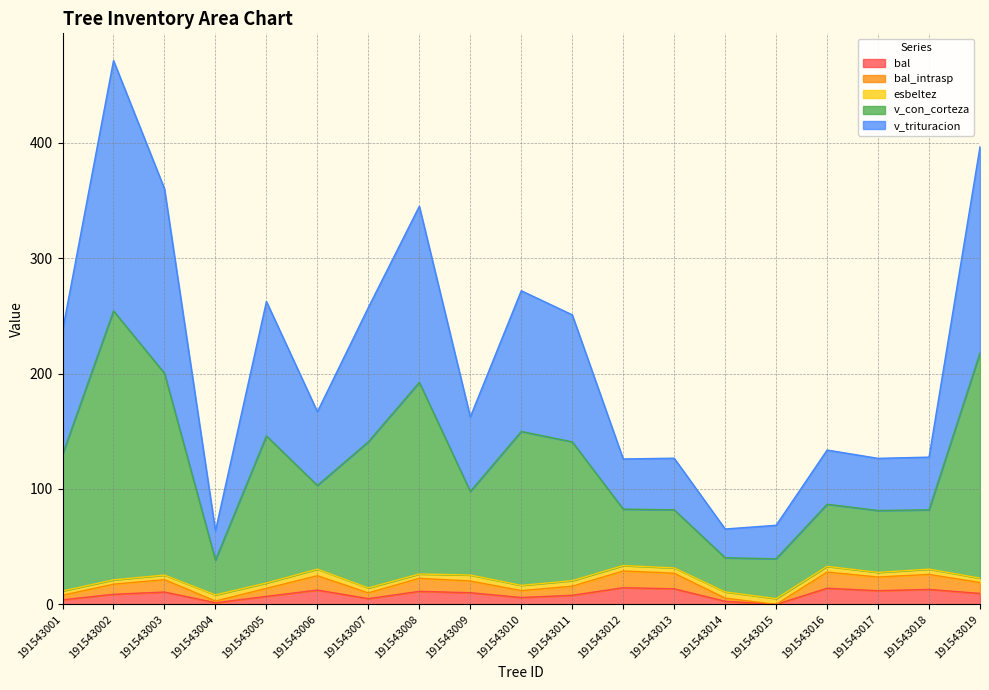

Does the chart have visible grid lines?

Yes